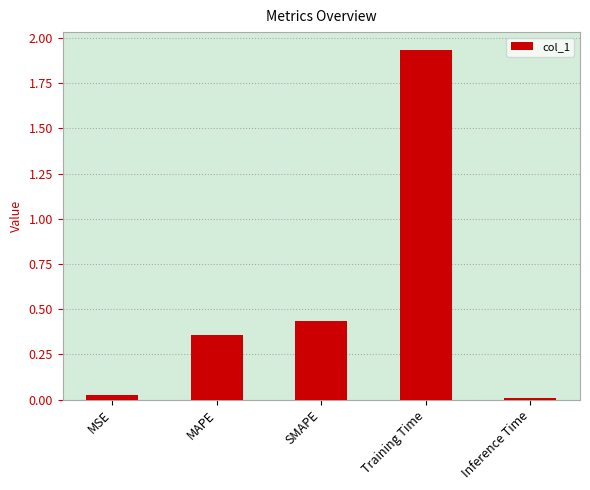

What is the change in value from SMAPE to Training Time?

+1.5